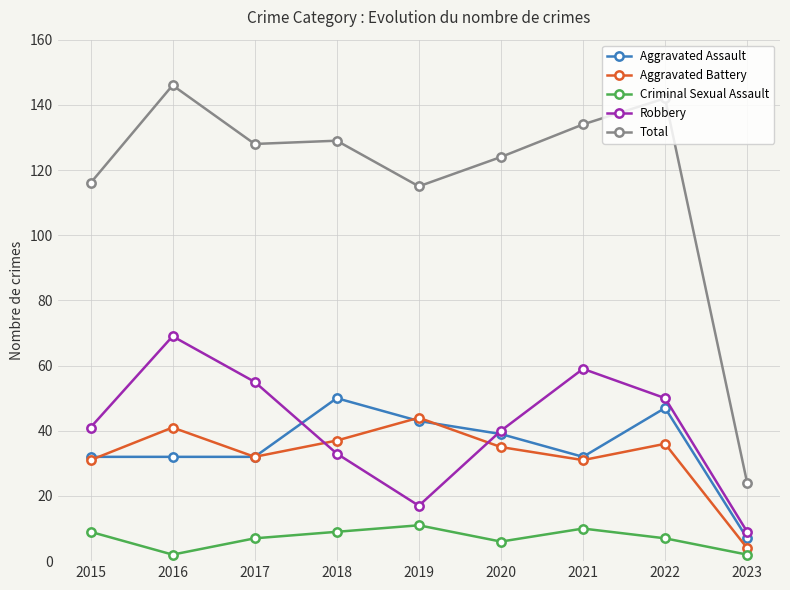

Rank the series by their maximum value, from highest to lowest.

Total, Robbery, Aggravated Assault, Aggravated Battery, Criminal Sexual Assault